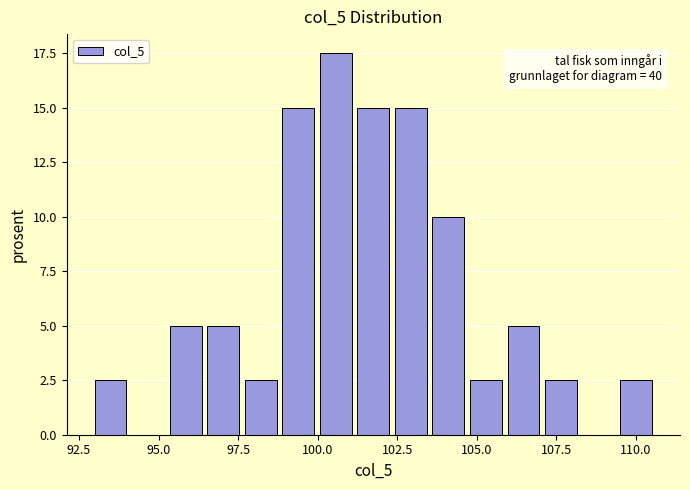

Read against the x-axis, roughly where is the centre of the tallest bar?

100.5